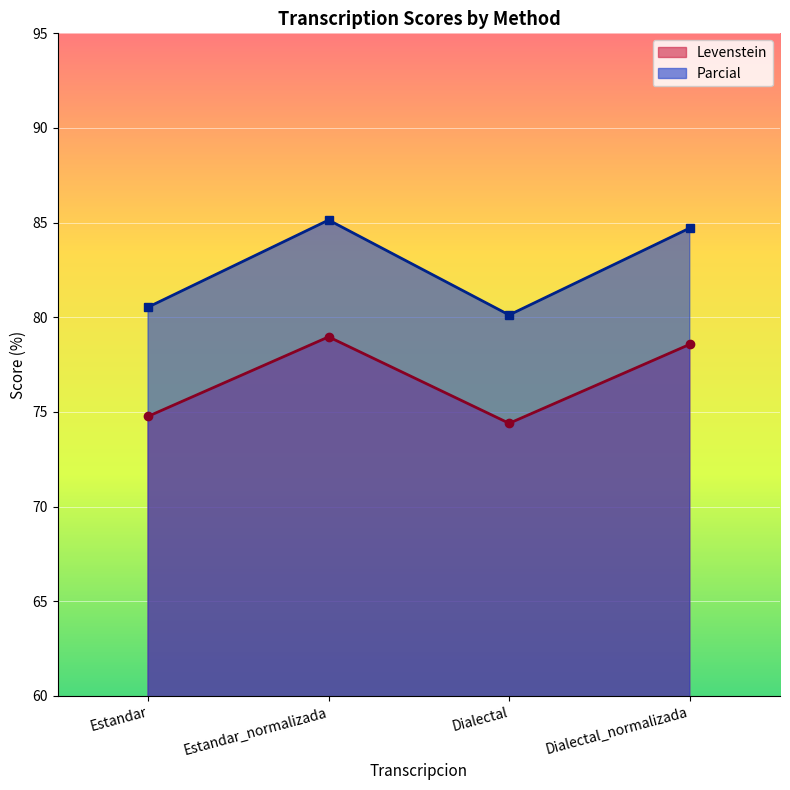

How many lines are shown in the chart?

2